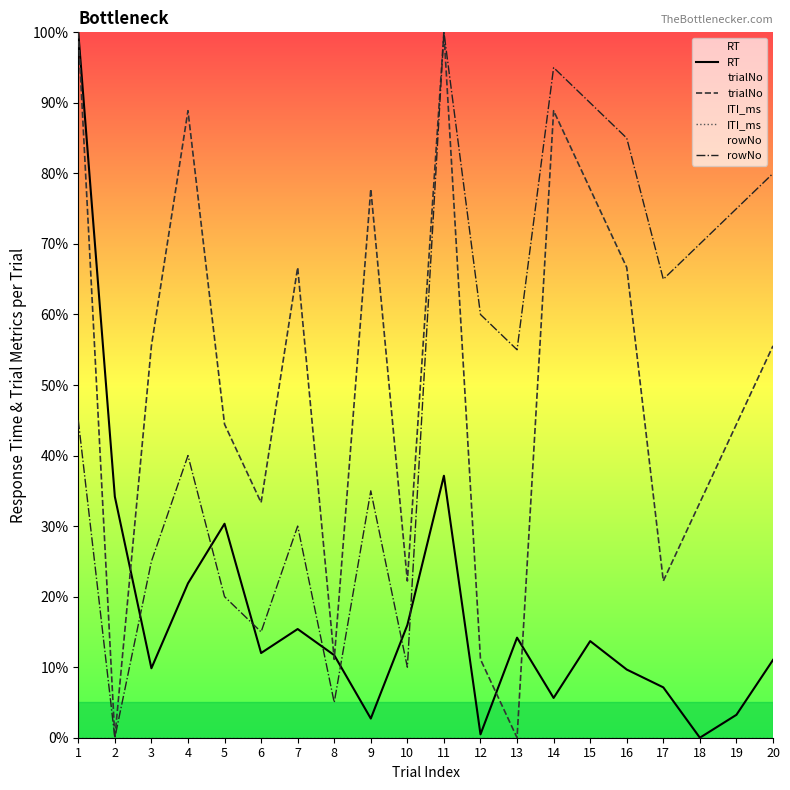

Count the number of data series in this chart.

4